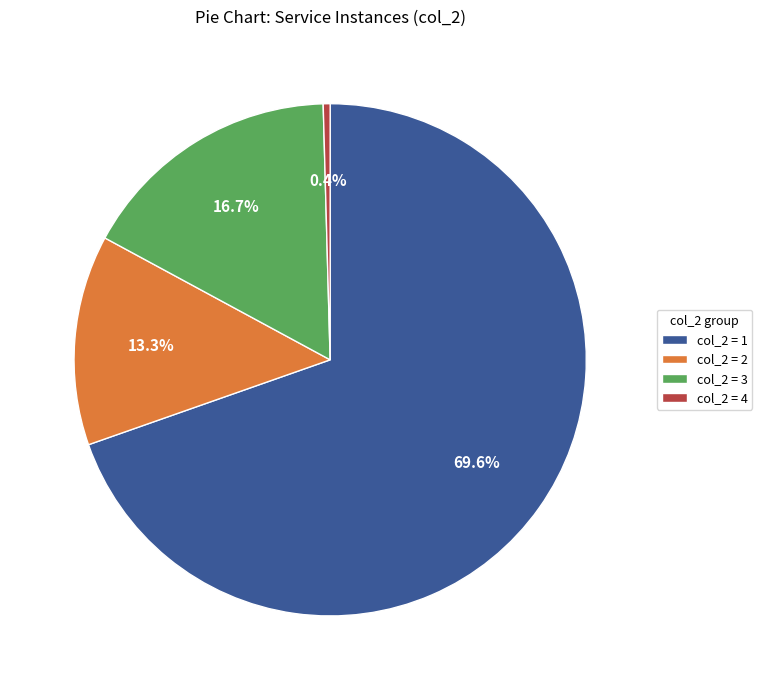

How many slices are in this pie chart?

4